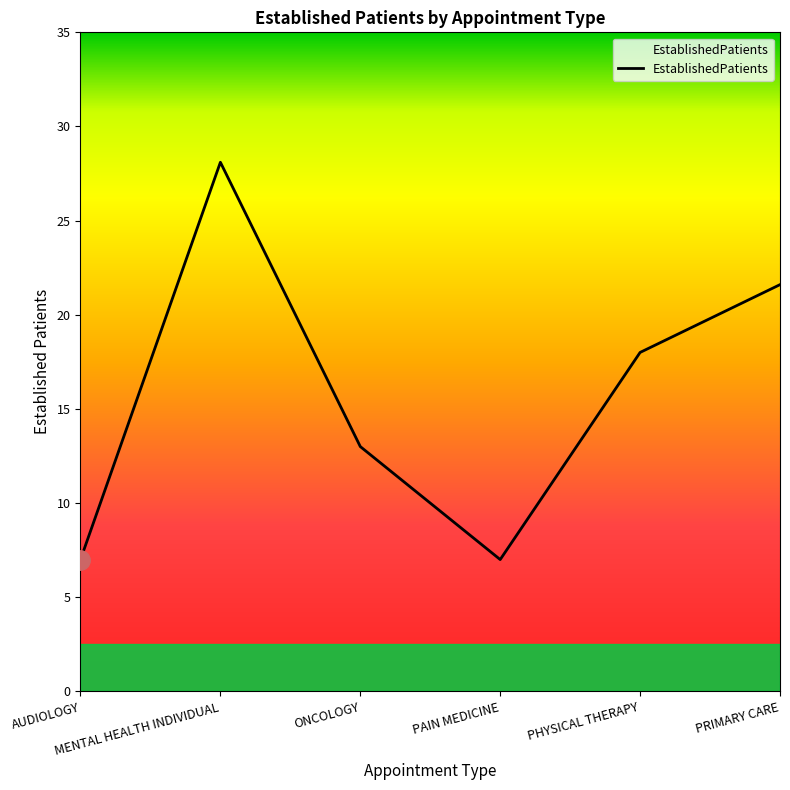

Count the number of data series in this chart.

1